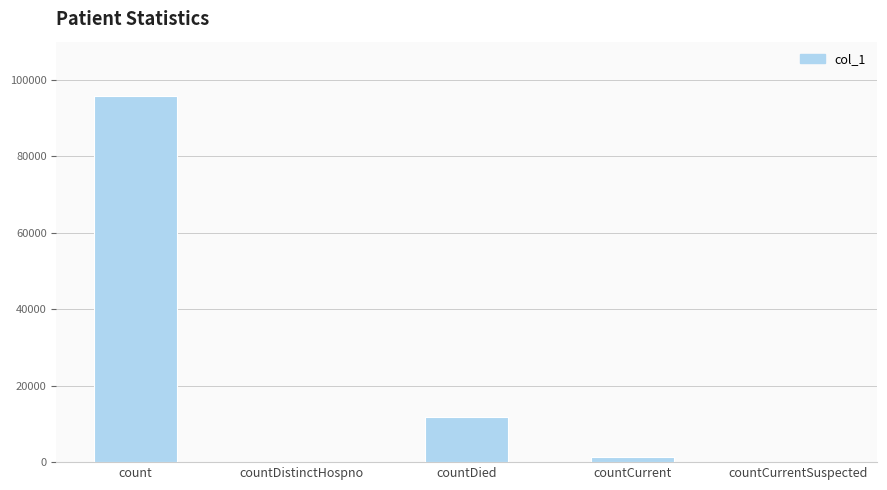

Read the value at count.

95674